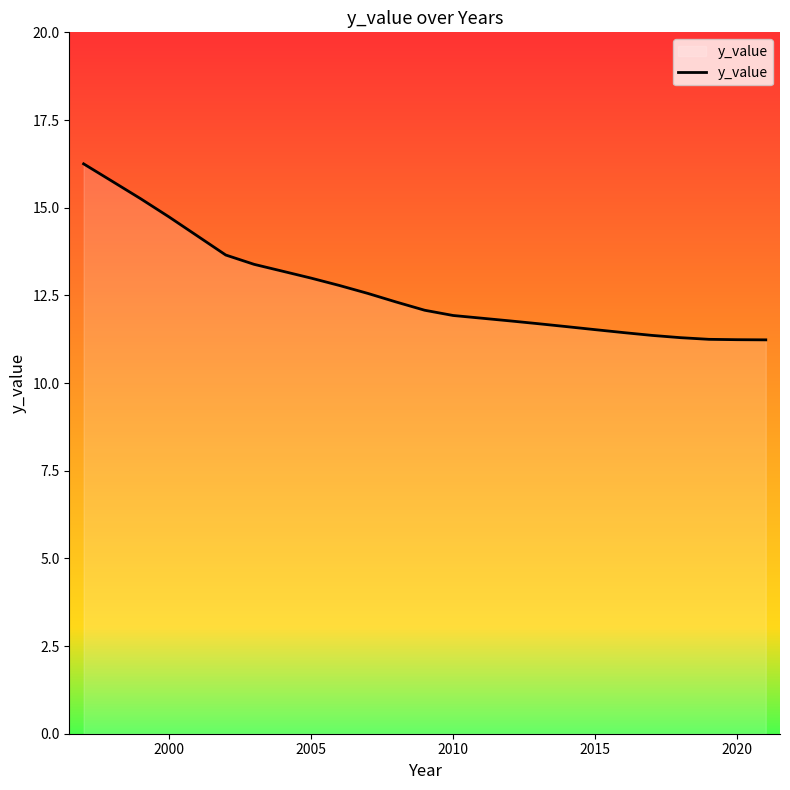

What is the minimum value shown in the chart?

11.2